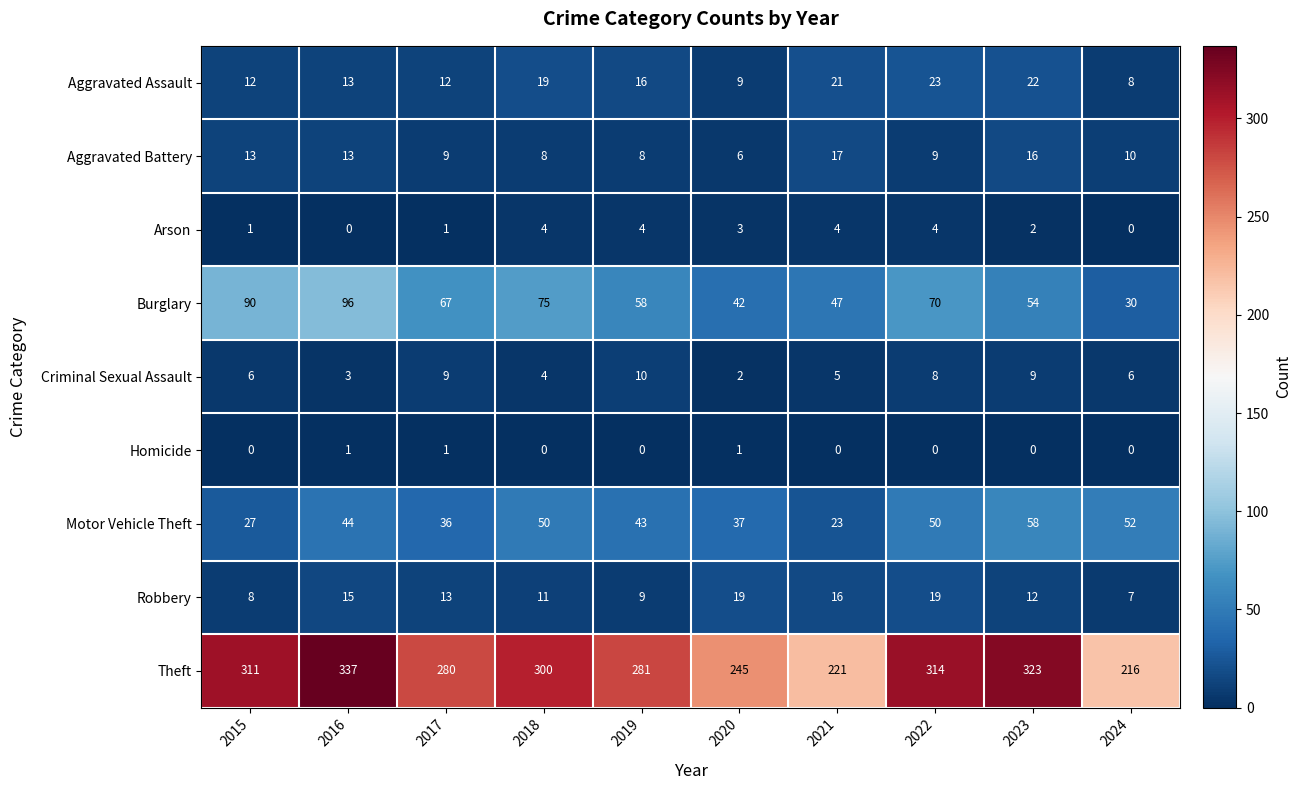

Which series changed the most between 2019 and 2022?

Theft